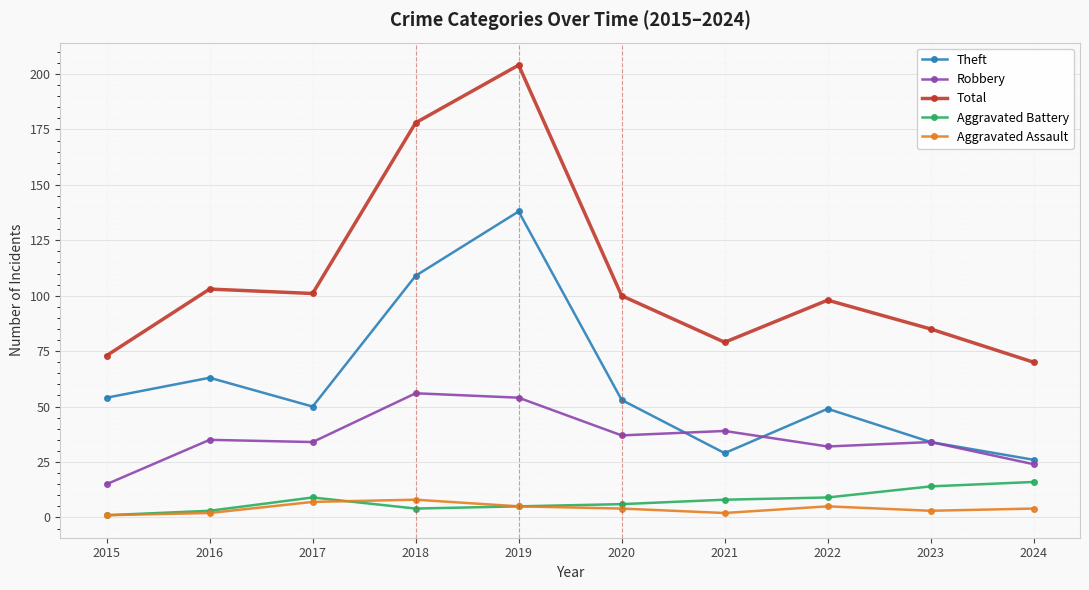

True or false: Aggravated Battery and Total intersect in this chart.

False